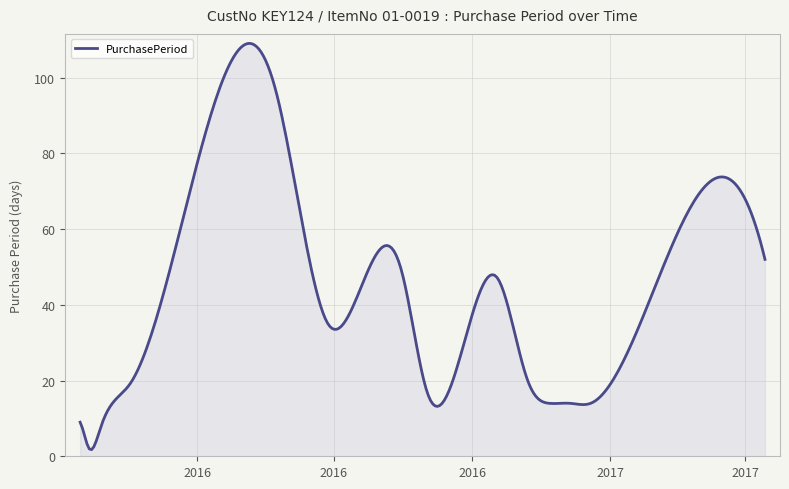

How many lines are shown in the chart?

1